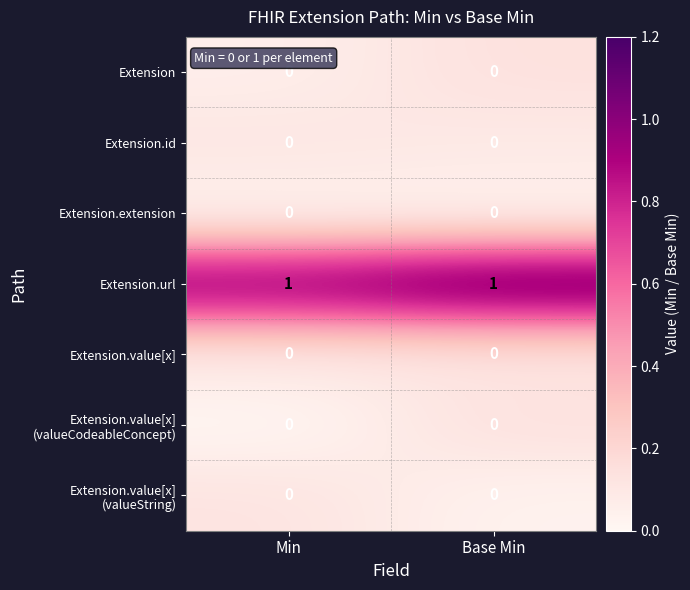

Which series has the largest total across all categories?

Extension.url